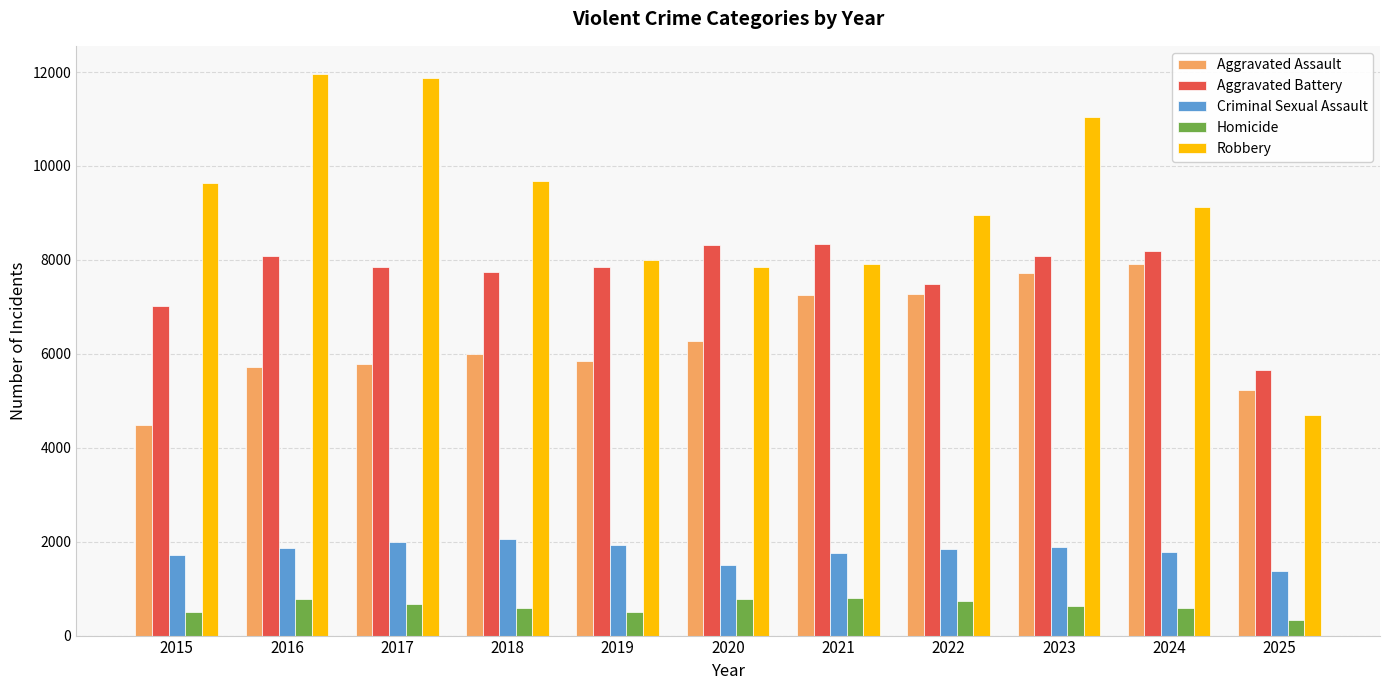

What is the maximum value shown in the chart?

11960